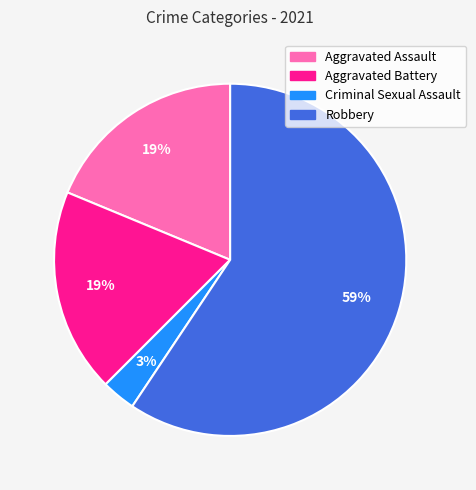

To the nearest percent, what percentage of the pie is Robbery?

59%